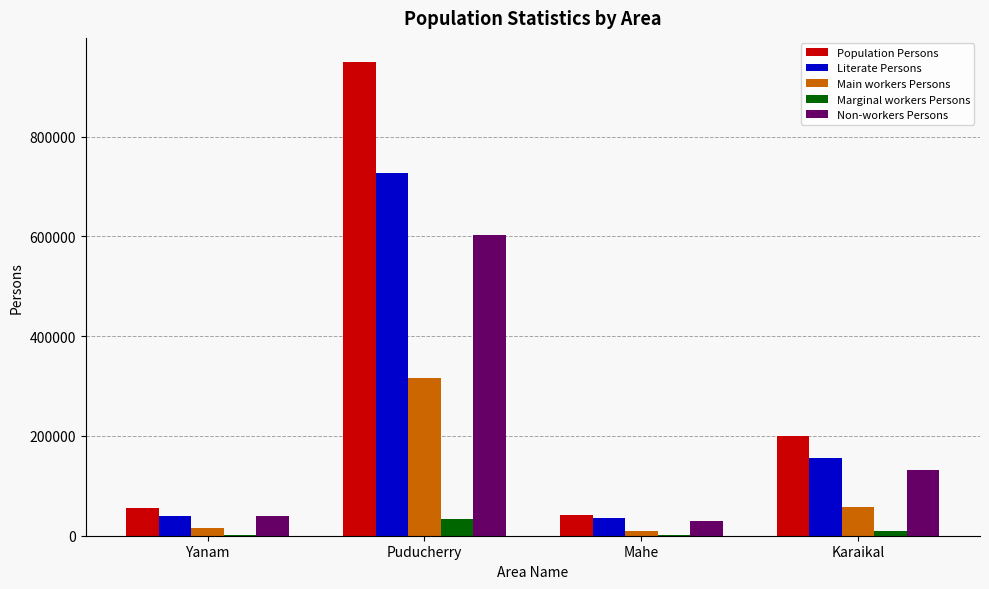

The Literate Persons series shows 36470 at Mahe. True or false?

True